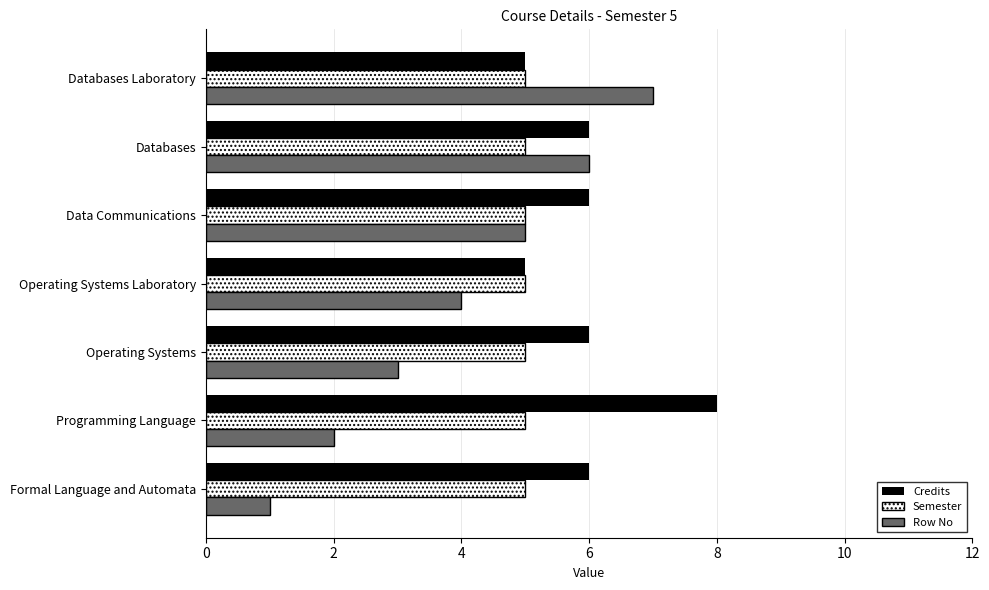

List the series in order of their overall mean, highest first.

Credits, Semester, Row No